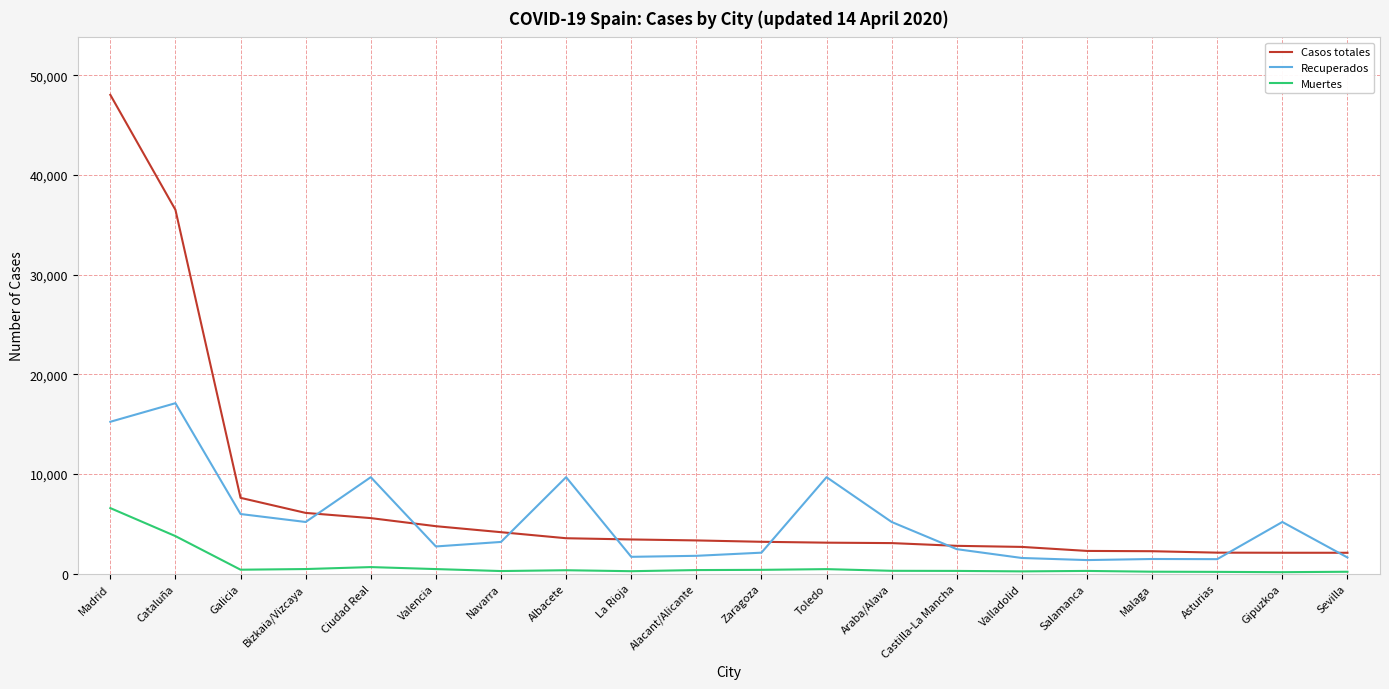

What position from the left is Valladolid?

15